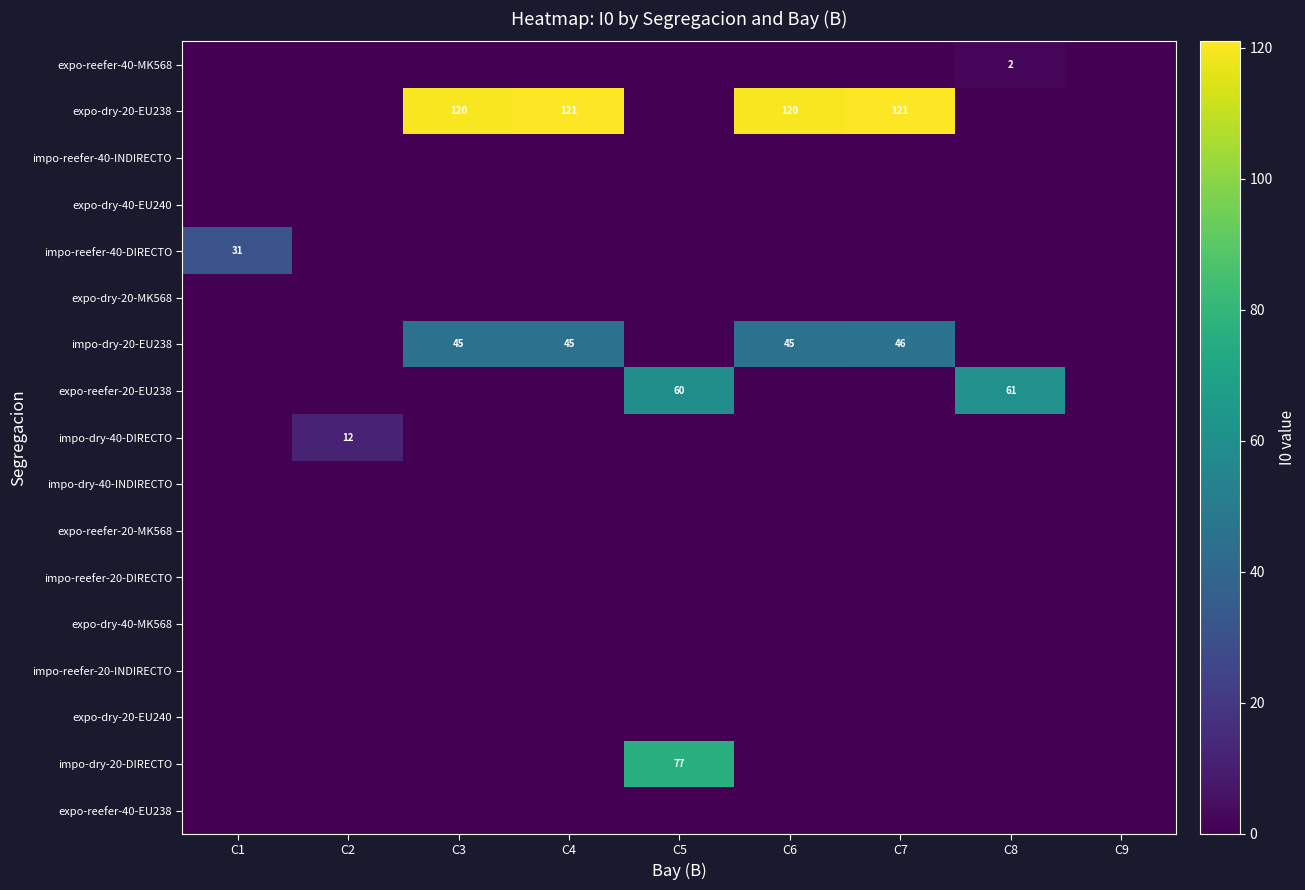

The value of expo-dry-40-EU240 at C7 is 0. True or false?

True